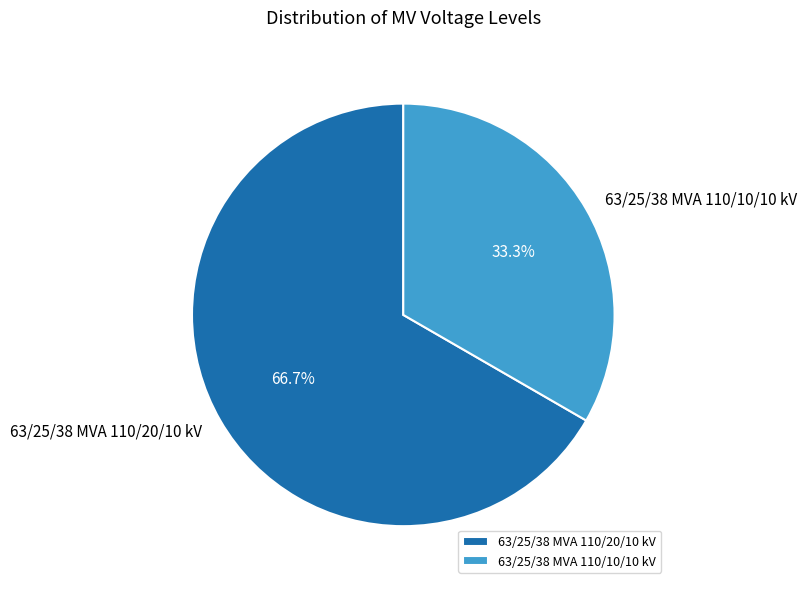

Is the sum of 63/25/38 MVA 110/10/10 kV and 63/25/38 MVA 110/20/10 kV greater than half?

Yes